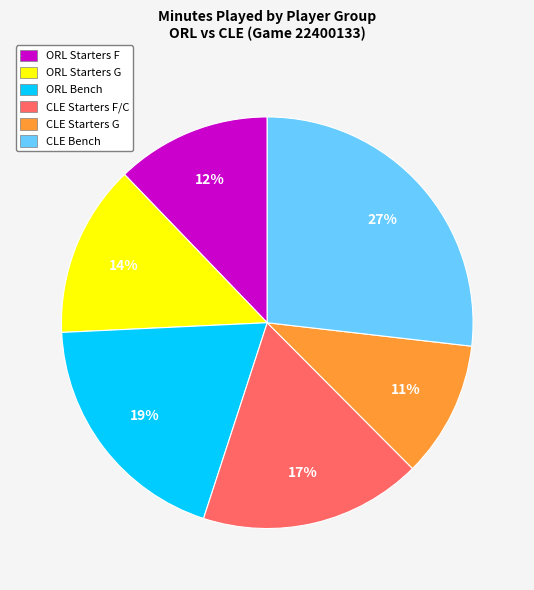

How many slices are in this pie chart?

6